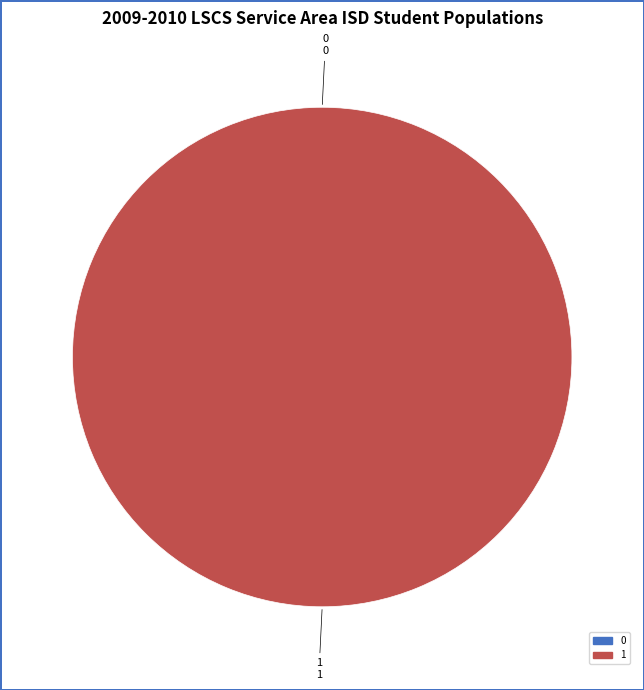

Rank the categories by value from highest to lowest.

1, 0